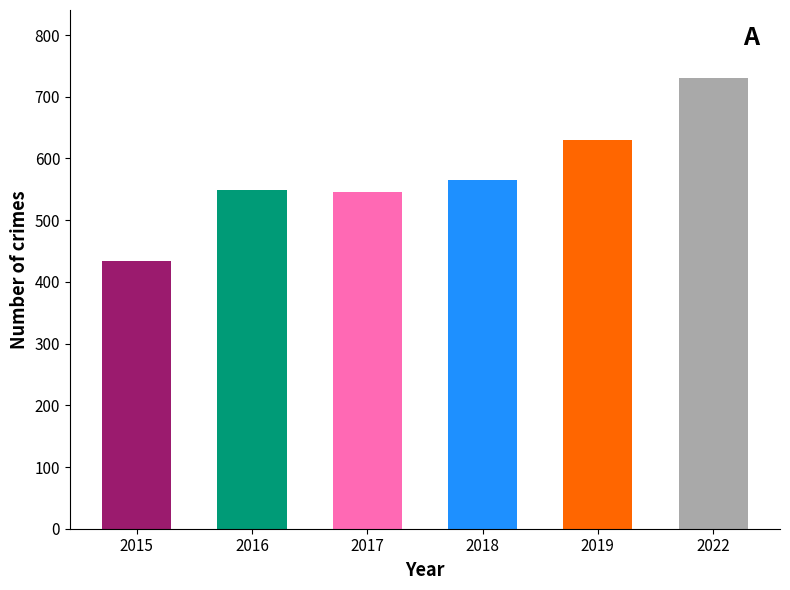

Between 2018 and 2016, which is larger?

2018